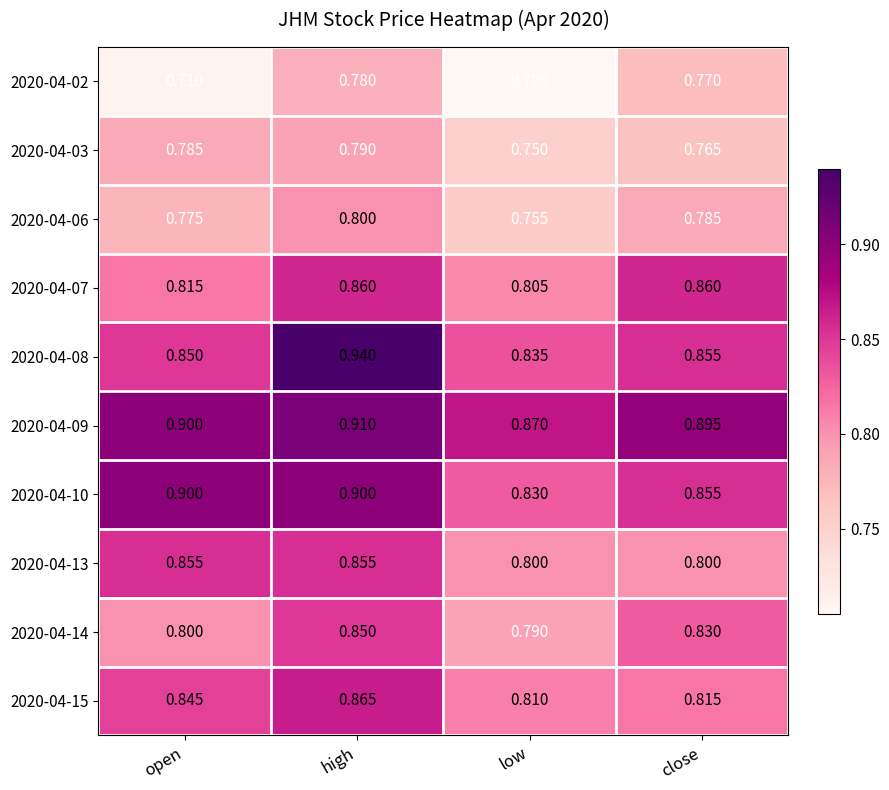

What is the total value across all series at close?

8.2